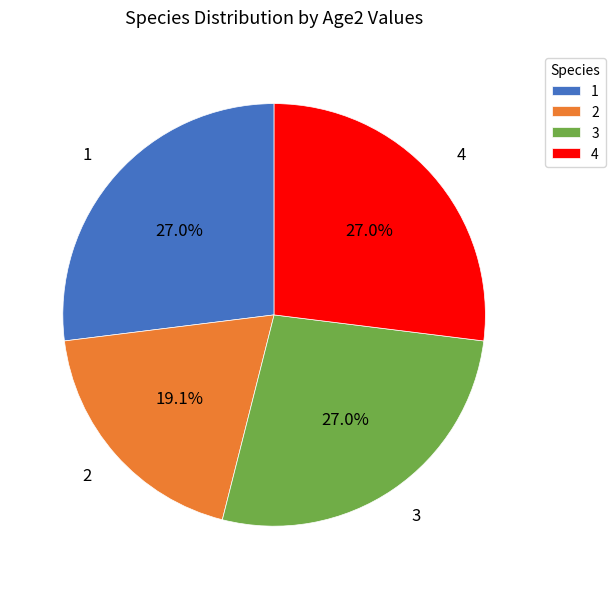

Count the number of slices in the pie.

4